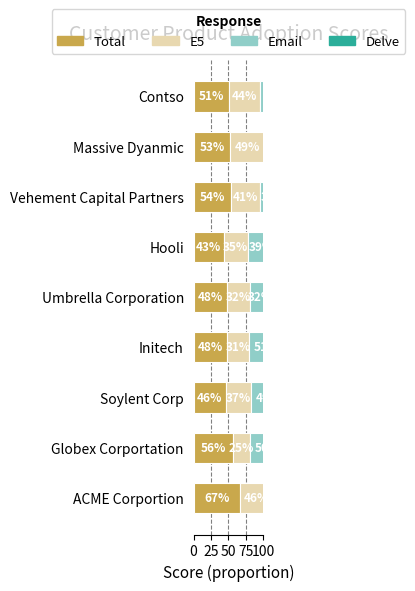

Reading left to right, list all the values displayed in this chart.

Total: 0.7	0.6	0.5	0.5	0.5	0.4	0.5	0.5	0.5
E5: 0.5	0.2	0.4	0.3	0.3	0.3	0.4	0.5	0.4
Email: 0.4	0.5	0.5	0.5	0.3	0.4	0.4	0.5	0.5
Delve: 1.0	0.6	0.5	0.3	0.6	0.4	0.5	0.5	0.5